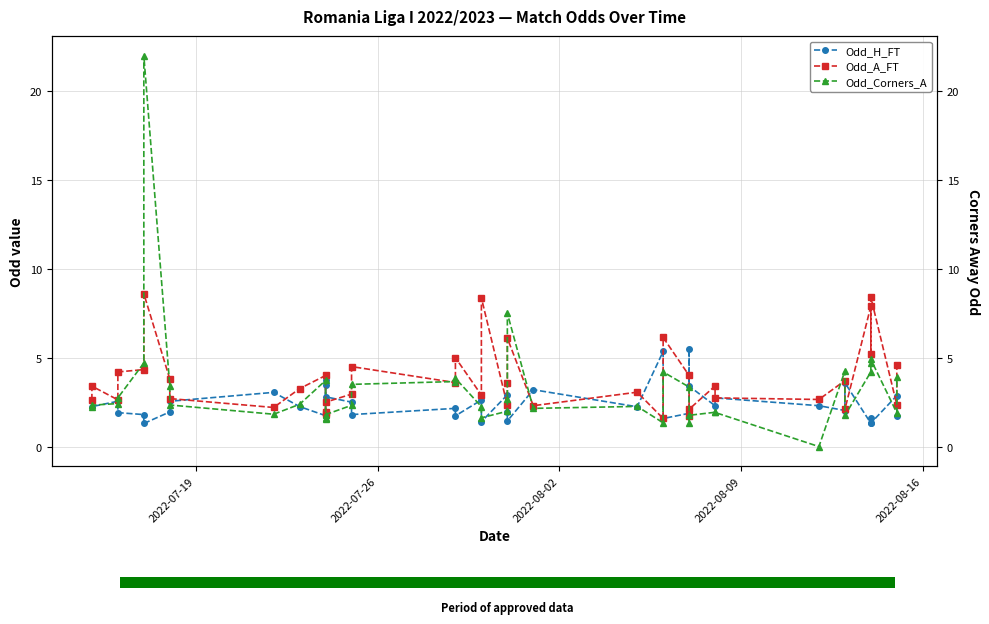

List the series in order of their overall mean, highest first.

Odd_A_FT, Odd_Corners_A, Odd_H_FT